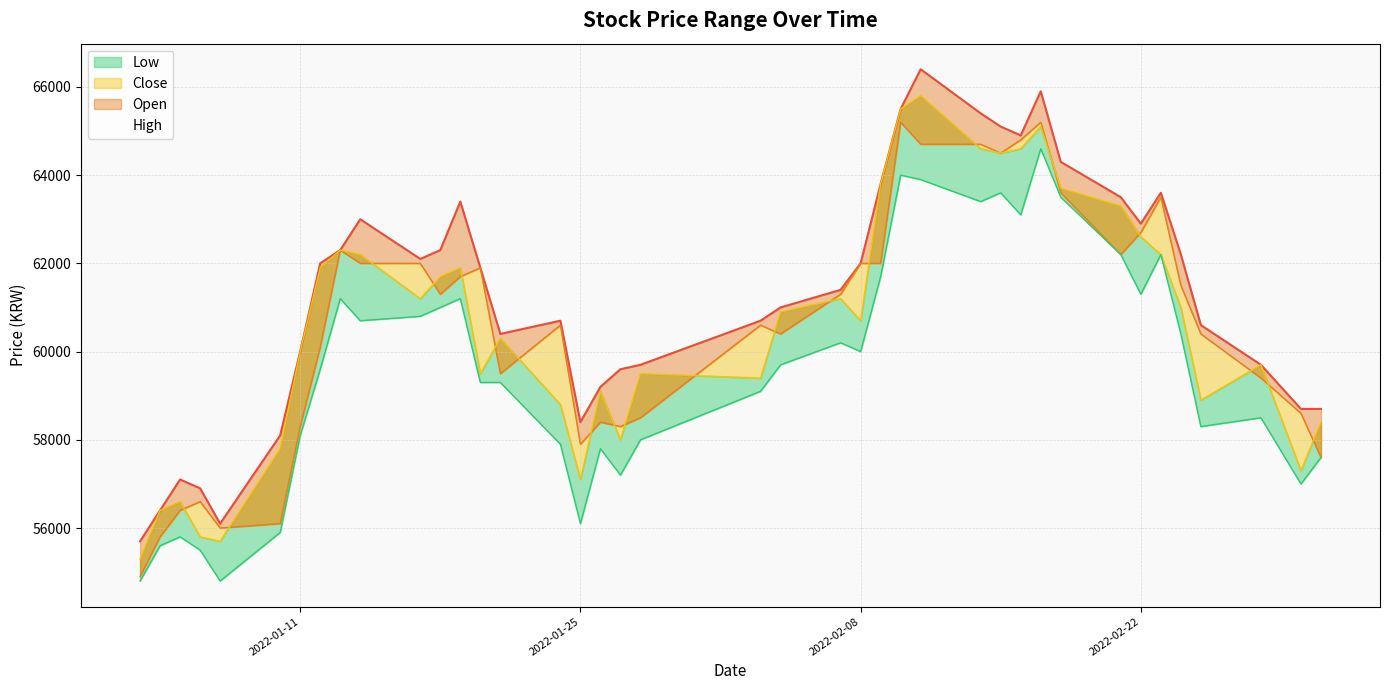

What is the difference between the highest and lowest values at 2022-02-10?

1500